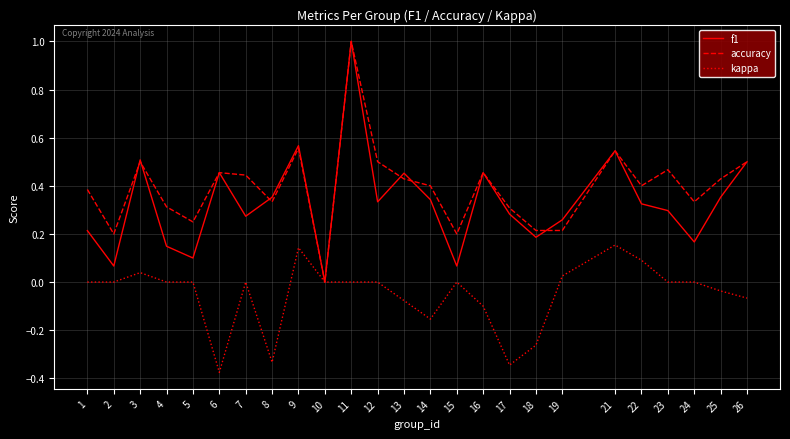

What is the maximum value for accuracy?

1.0